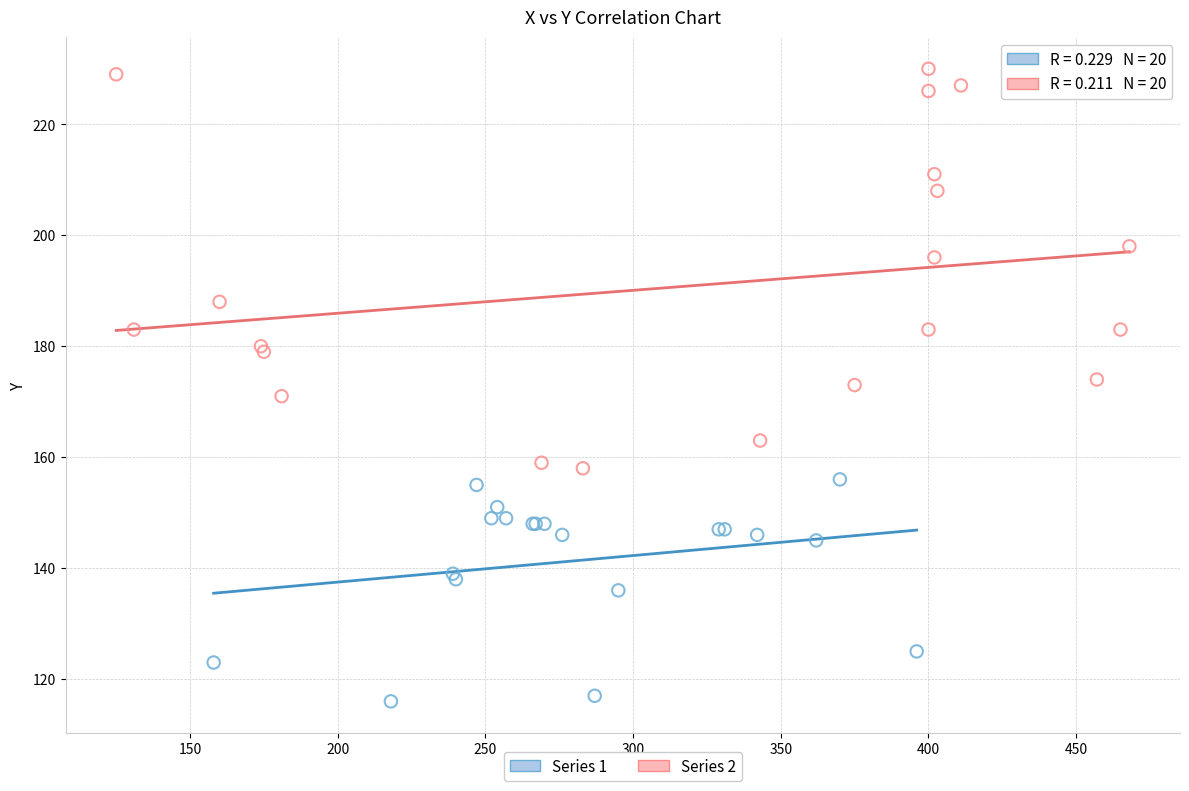

Which series reaches the minimum Y coordinate?

Series 1